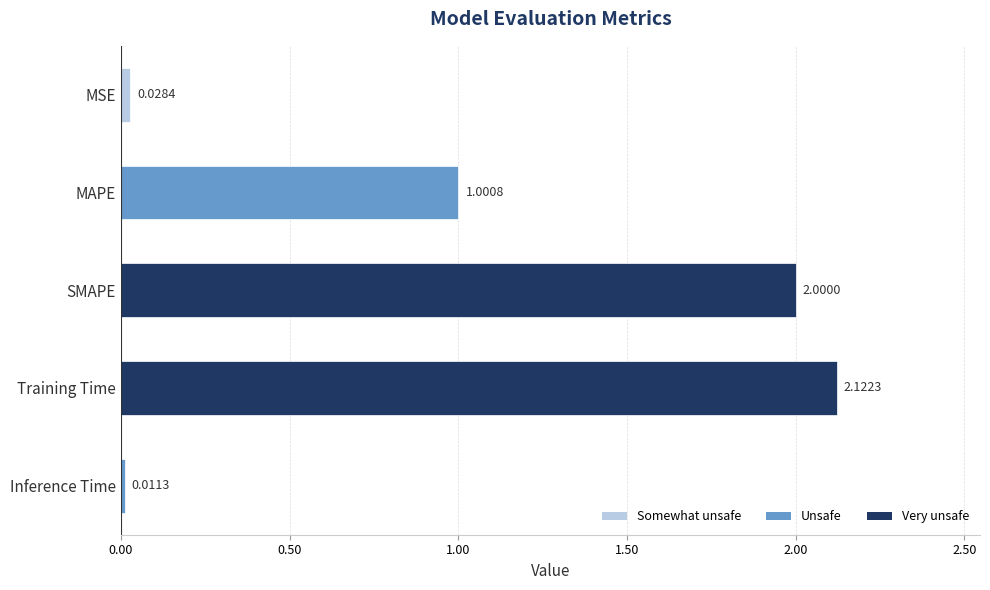

Between Training Time and Inference Time, which is larger?

Training Time